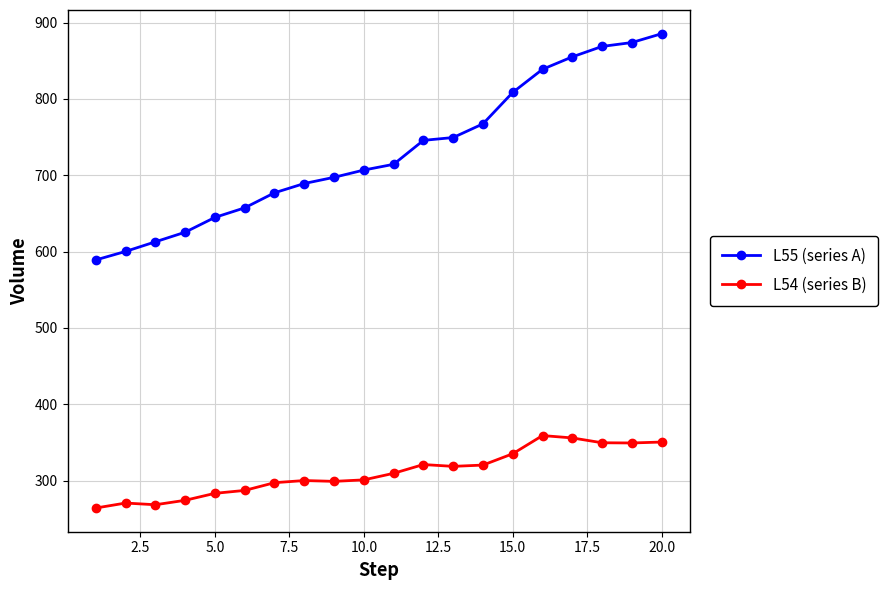

Which series has the widest spread of values?

L55 (series A)